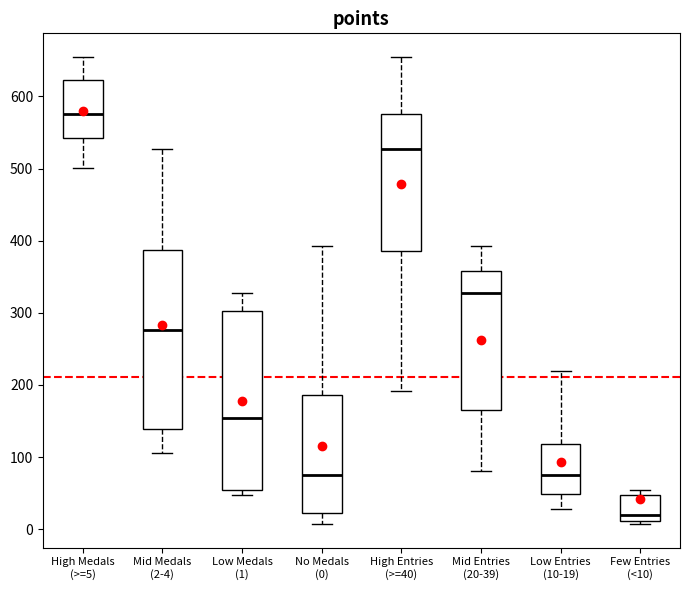

Reading left to right, read every box against the y-axis: the position of its median line, the range the box covers, and the ends of its whiskers. The values are not printed on the chart, so give them approximately, as read against the axis.

High Medals (>=5): median 580, box 540 to 620, whiskers 500 to 660
Mid Medals (2-4): median 280, box 140 to 390, whiskers 110 to 530
Low Medals (1): median 150, box 50 to 300, whiskers 50 (just below the box's lower edge) to 330
No Medals (0): median 80, box 20 to 190, whiskers 10 to 390
High Entries (>=40): median 530, box 390 to 580, whiskers 190 to 660
Mid Entries (20-39): median 330, box 170 to 360, whiskers 80 to 390
Low Entries (10-19): median 80, box 50 to 120, whiskers 30 to 220
Few Entries (<10): median 20, box 10 to 50, whiskers 10 (just below the box's lower edge) to 50 (just above the box's upper edge)